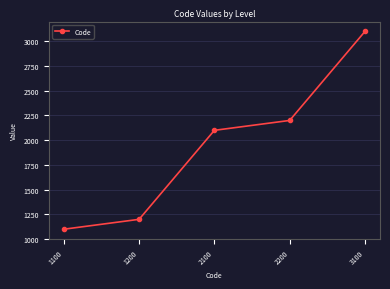

List the labels in order of value, smallest first.

1100, 1200, 2100, 2200, 3100